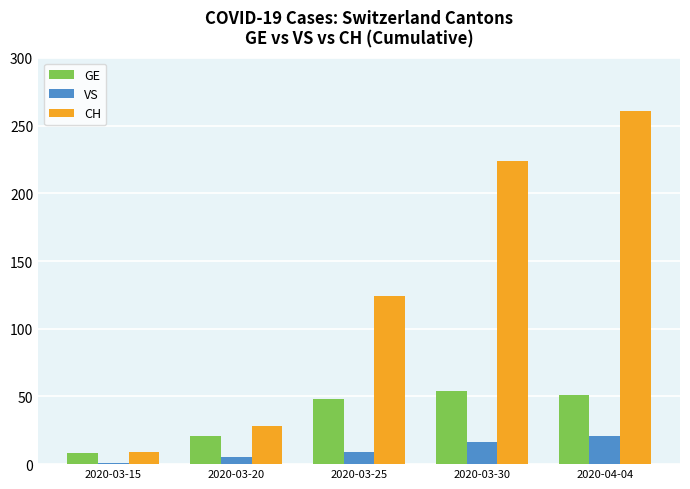

What is the label of the 4th bar from the right?

2020-03-20